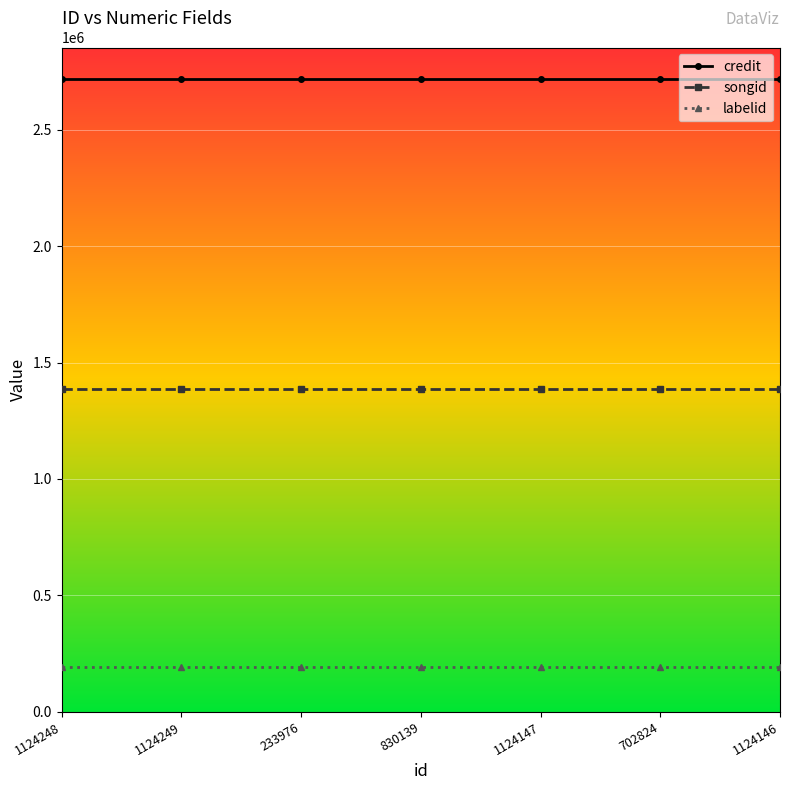

How many lines are shown in the chart?

3